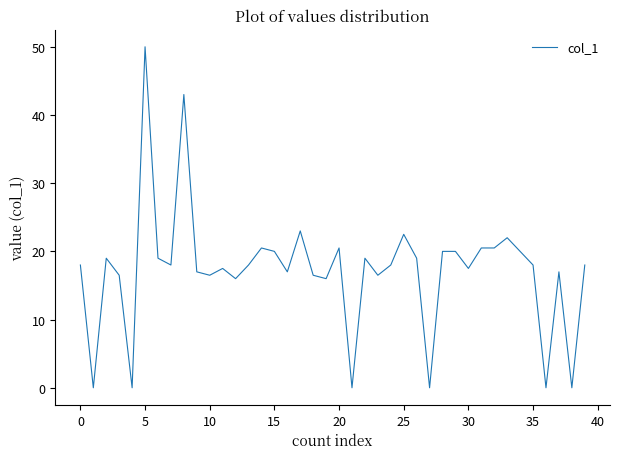

What is the difference between the maximum and minimum values?

50.0